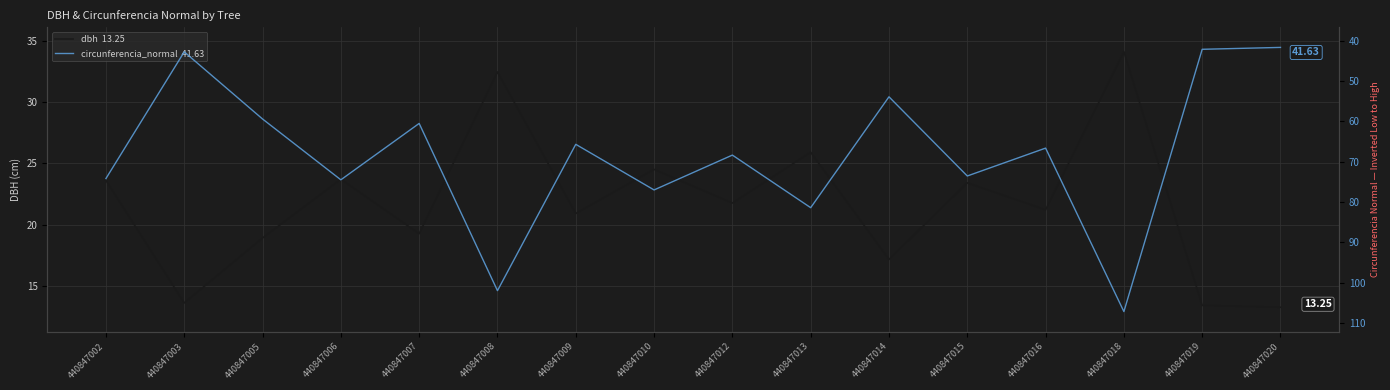

At which category is the sum across all series the highest?

440847018